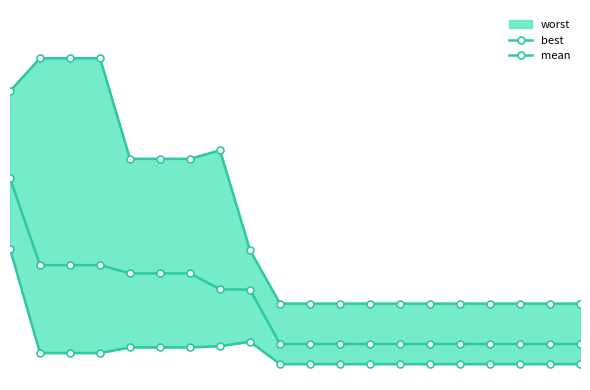

What is the difference between the maximum and minimum values in the mean series?

0.2